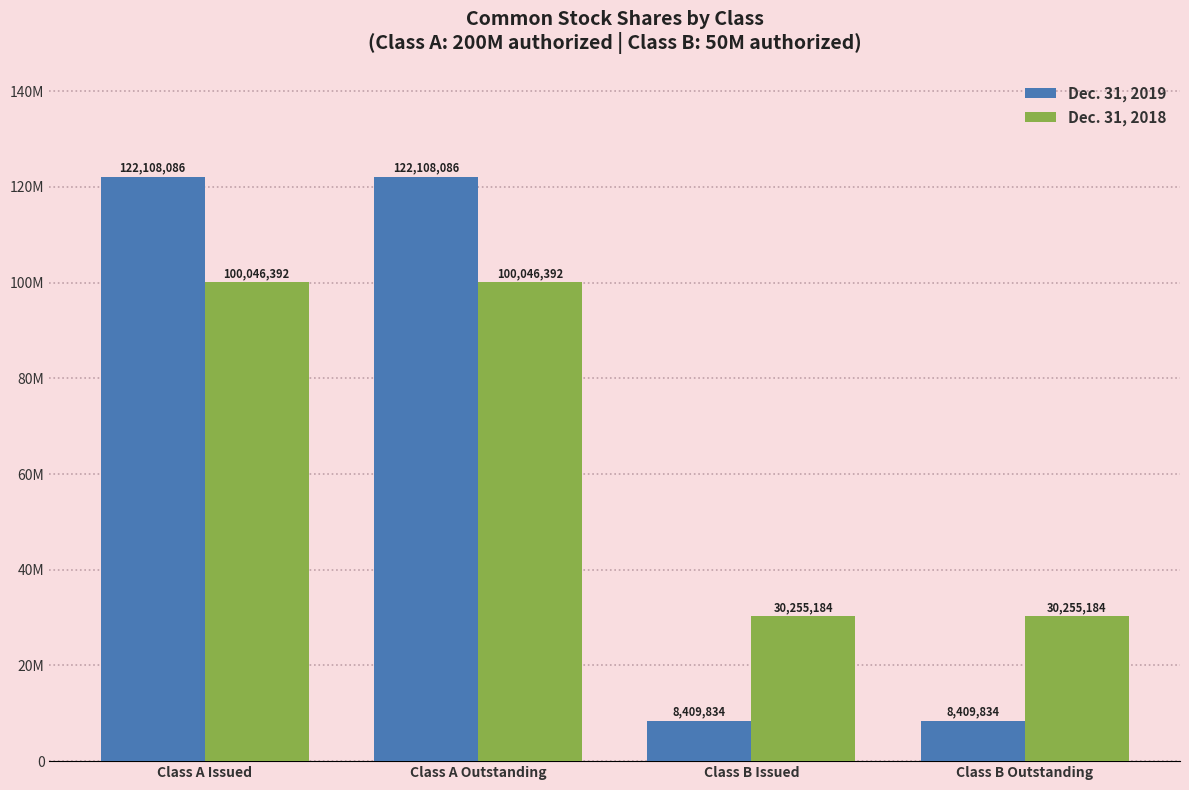

Reading right to left, extract all data points from this chart.

Dec. 31, 2019: 8409834	8409834	122108086	122108086
Dec. 31, 2018: 30255184	30255184	100046392	100046392